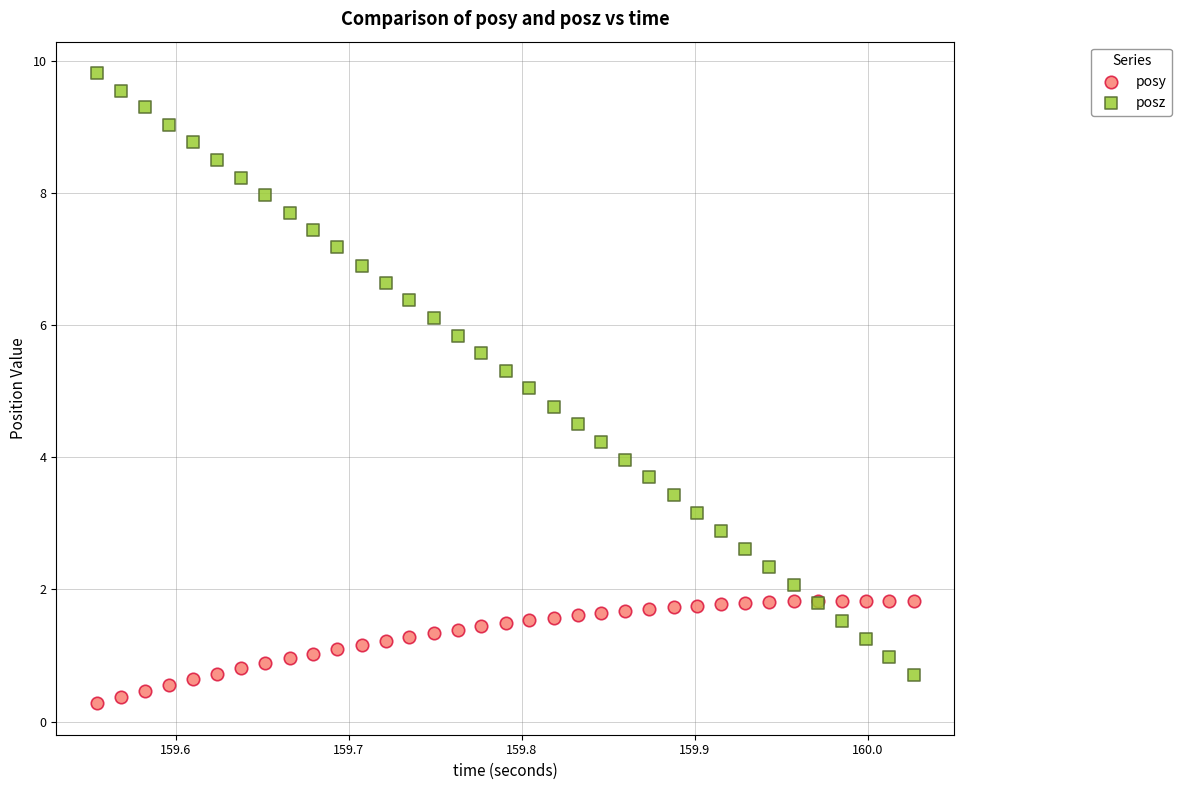

What is the X range (max minus min) for the scatter plot?

0.5